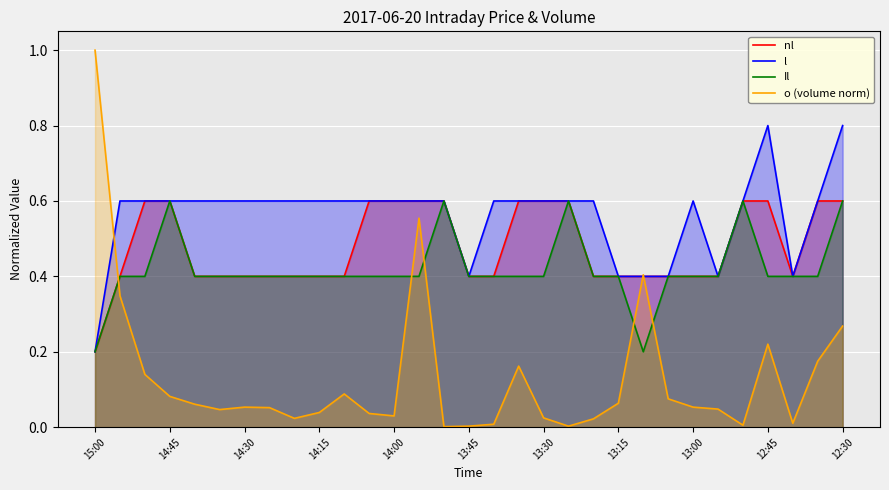

Which series has the largest total across all categories?

l